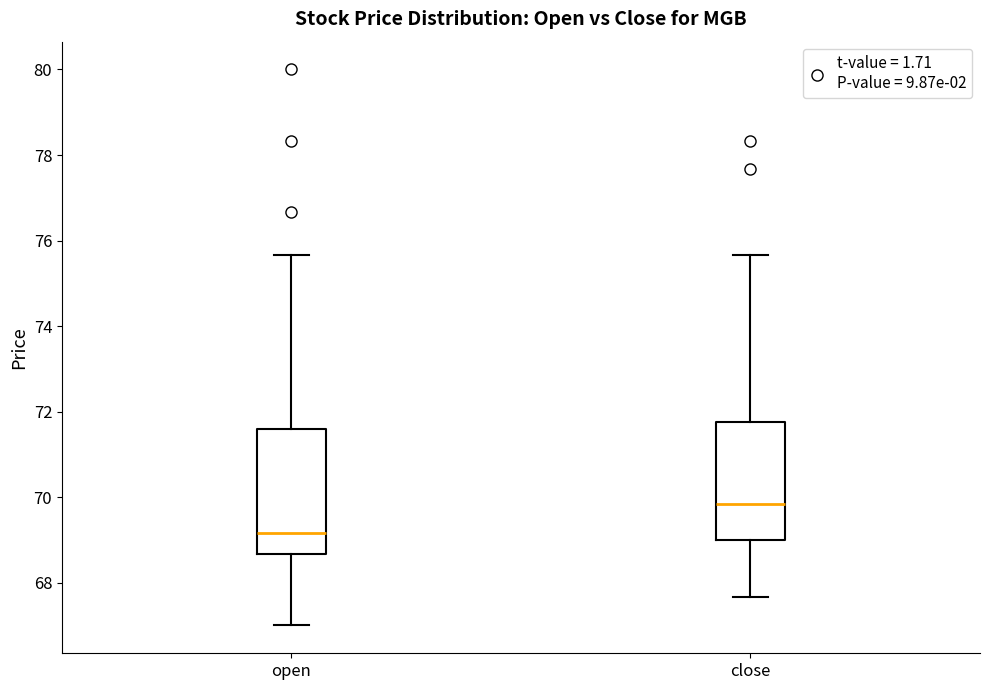

Reading left to right, transcribe this box plot: for each box, give where its median line is, the range the box spans, and where its two whiskers end, as read against the y-axis. The values are not printed on the chart, so give them approximately, as read against the axis.

open: median 69.2, box 68.6 to 71.6, whiskers 67.0 to 75.6
close: median 69.8, box 69.0 to 71.8, whiskers 67.6 to 75.6